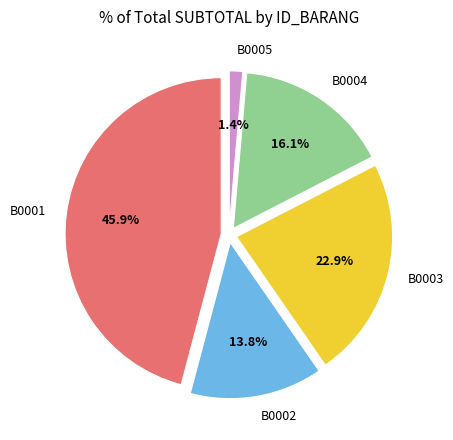

To the nearest percent, what portion does B0002 represent?

14%